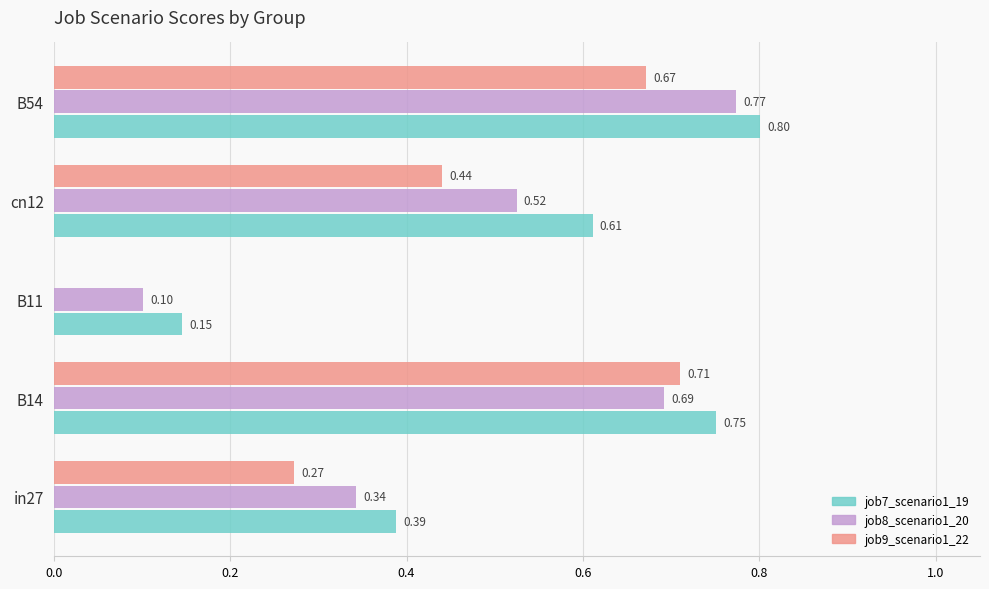

Which series changed the most between in27 and cn12?

job7_scenario1_19